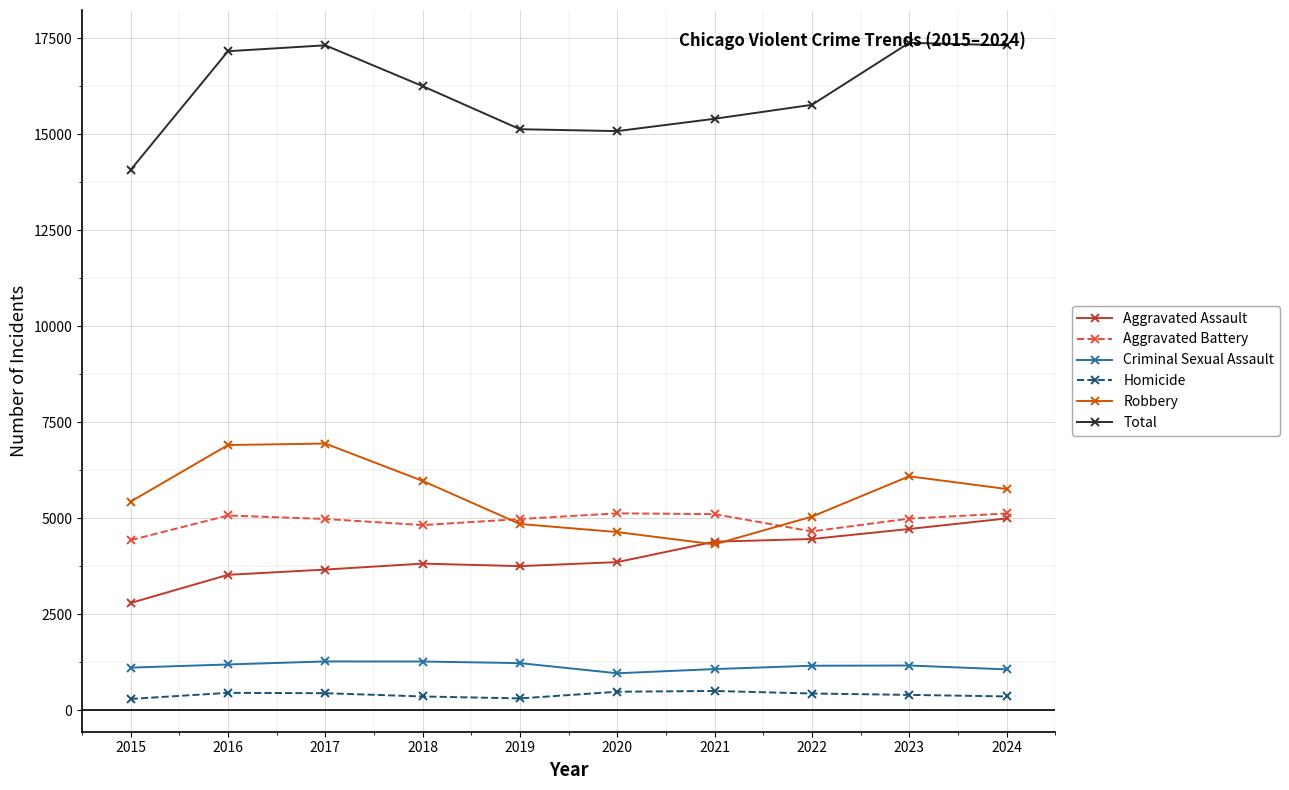

True or false: Total and Aggravated Battery cross at least once.

False